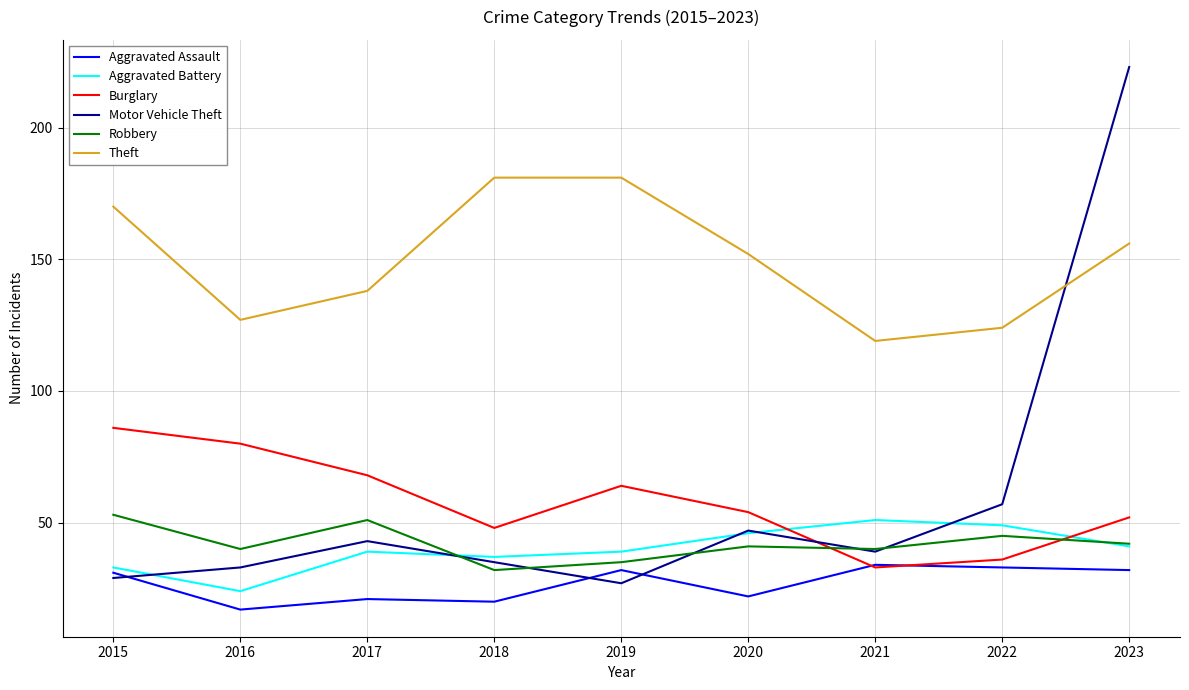

How many intersections are there between Burglary and Motor Vehicle Theft?

1